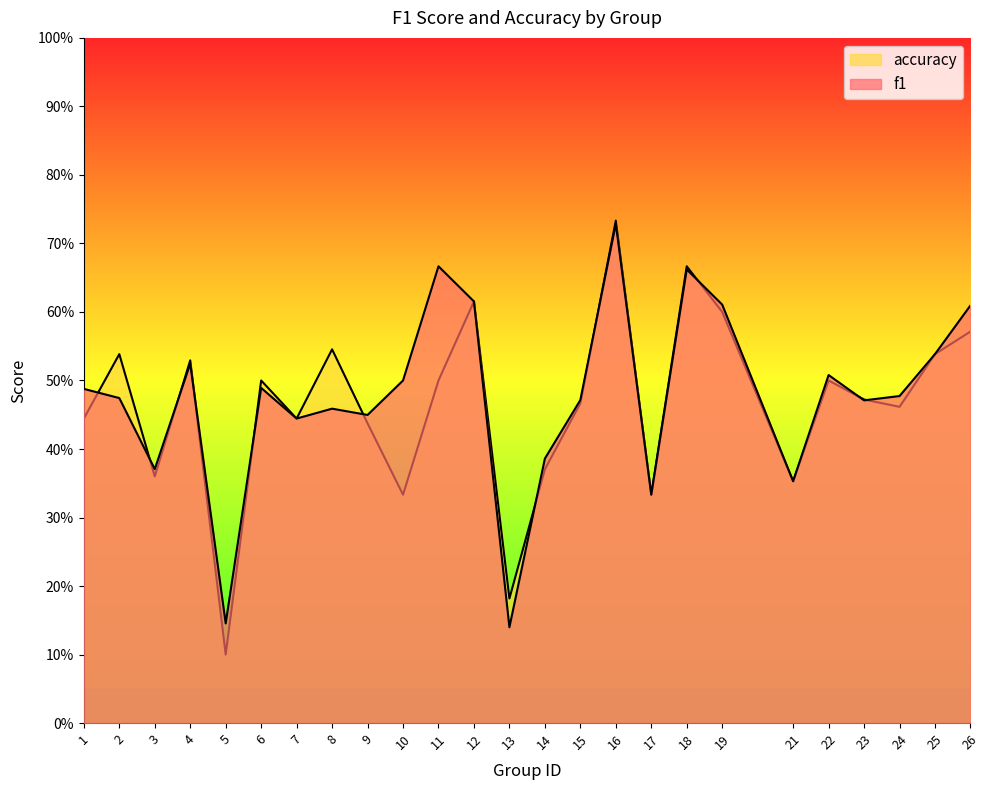

In accuracy, how many points are lower than both neighbors (excluding endpoints)?

8